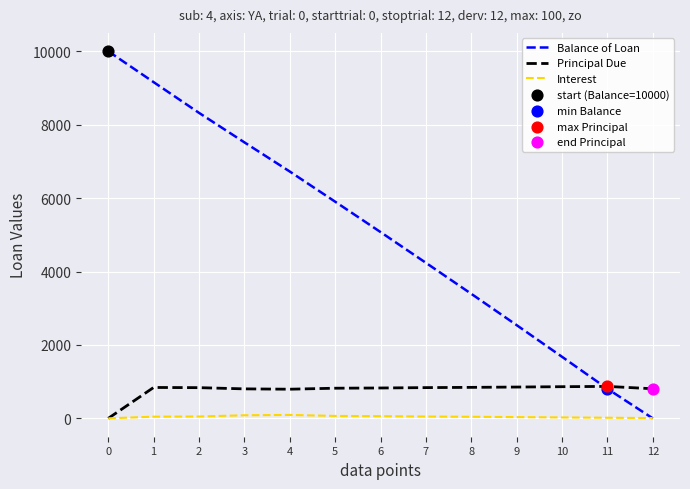

Which series changed the most between 3 and 5?

Balance of Loan